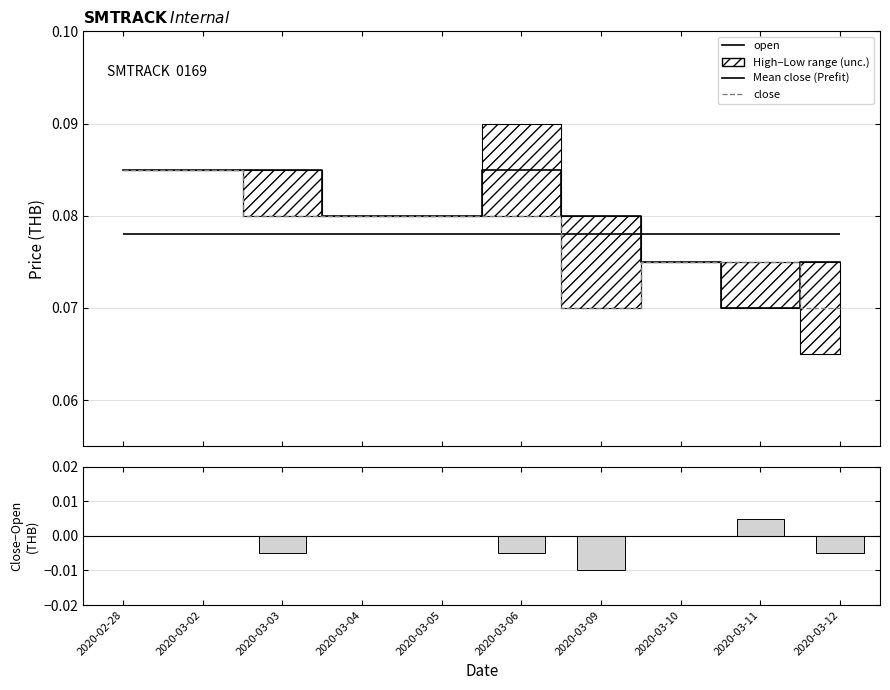

What is the average value of the open series?

0.1